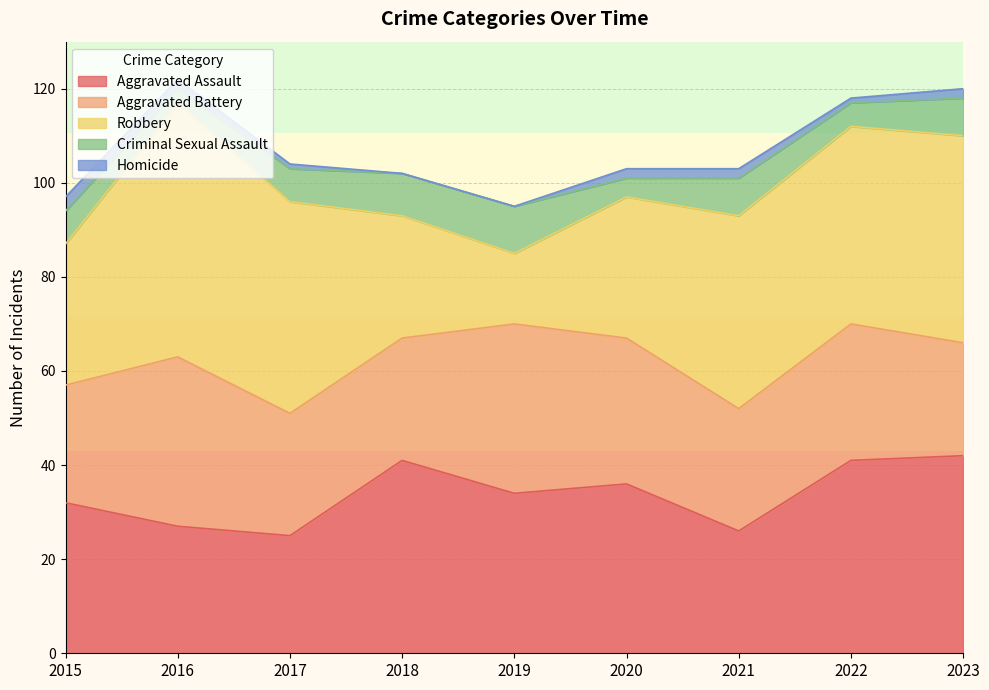

Where is Criminal Sexual Assault nearest to the value 6?

2015